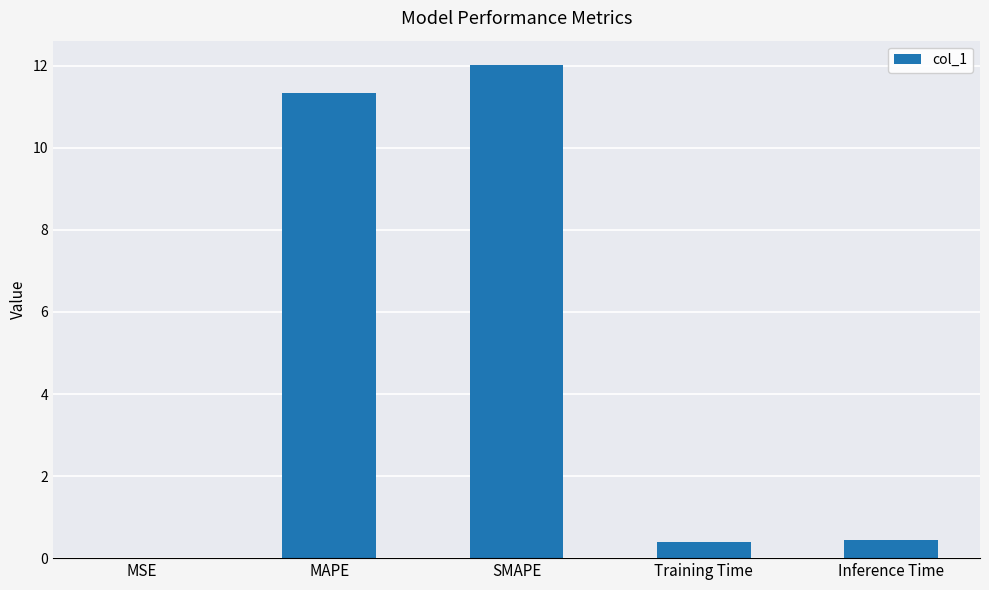

The value at MAPE is 16.9. True or false?

False